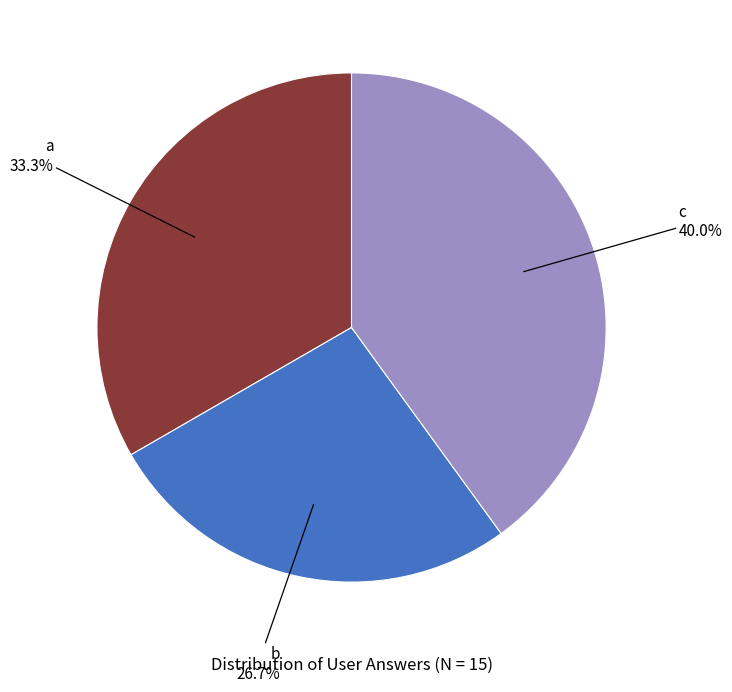

Which category has the biggest portion of the pie?

c